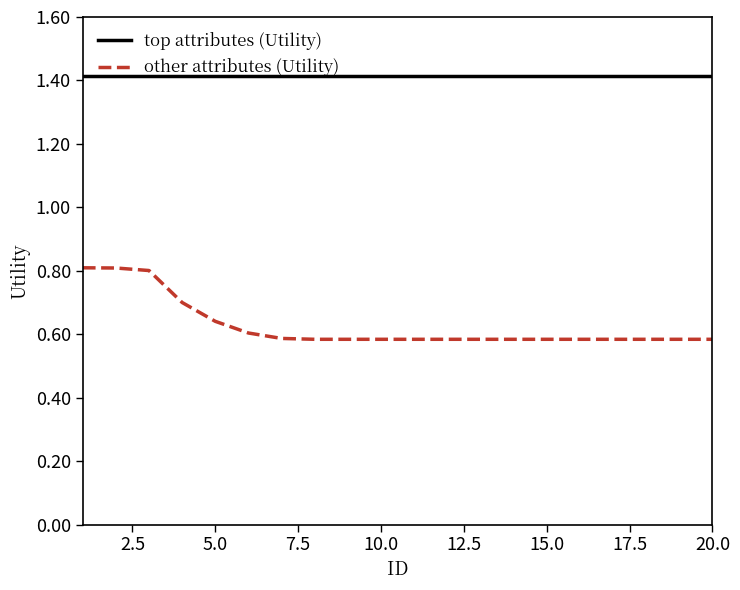

Which series has the largest total across all categories?

top attributes (Utility)